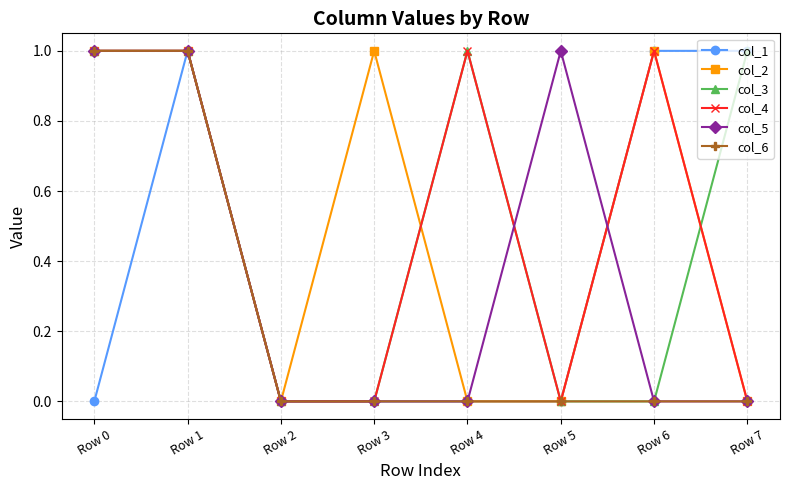

True or false: col_3 and col_2 cross at least once.

True